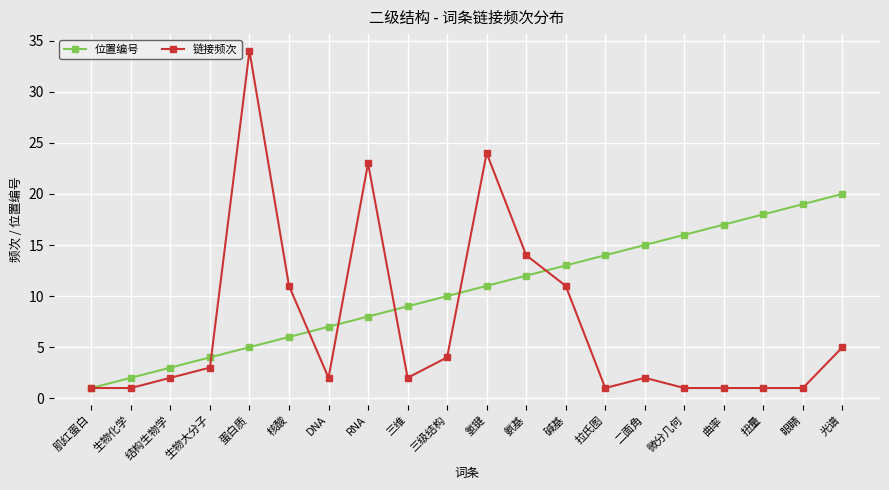

In 链接频次, how many points are higher than both neighbors (excluding endpoints)?

4